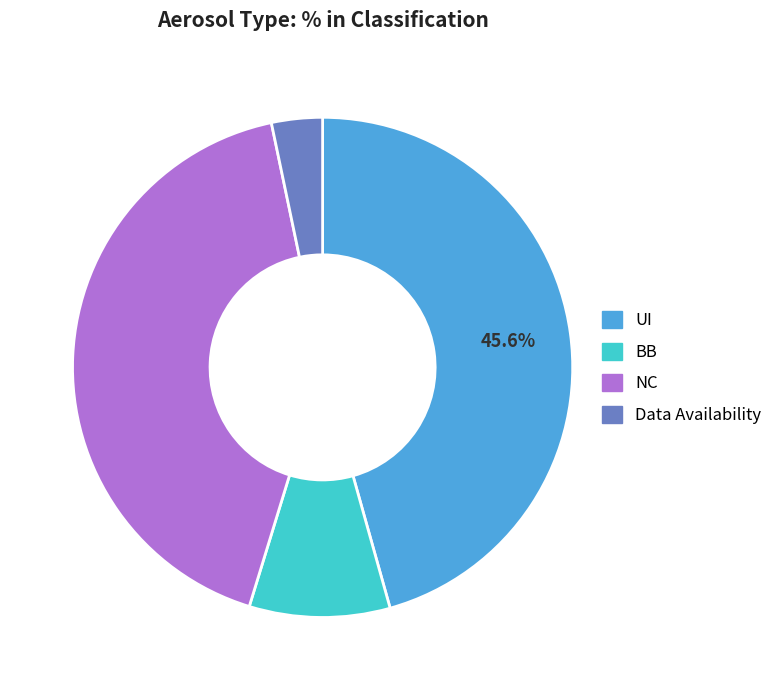

How many slices are in this pie chart?

4